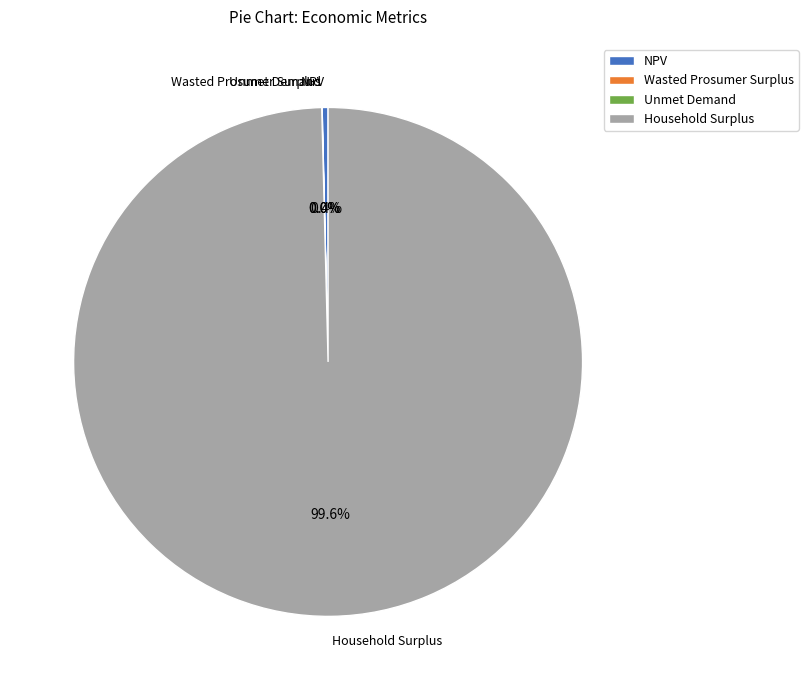

Is there a majority slice in this chart?

Yes